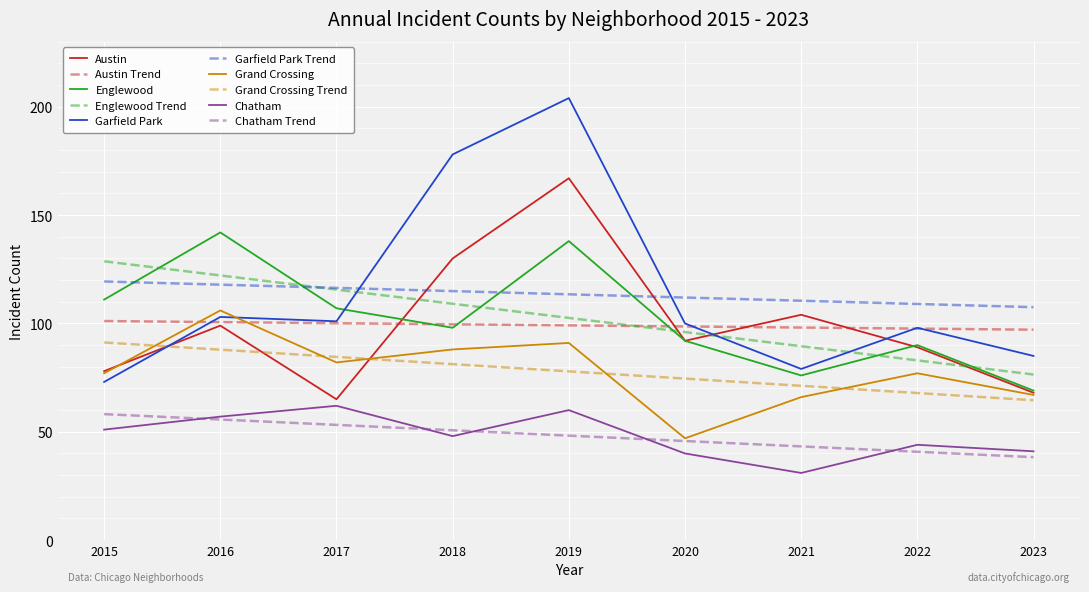

Between 2016 and 2019, which series saw the biggest shift?

Garfield Park